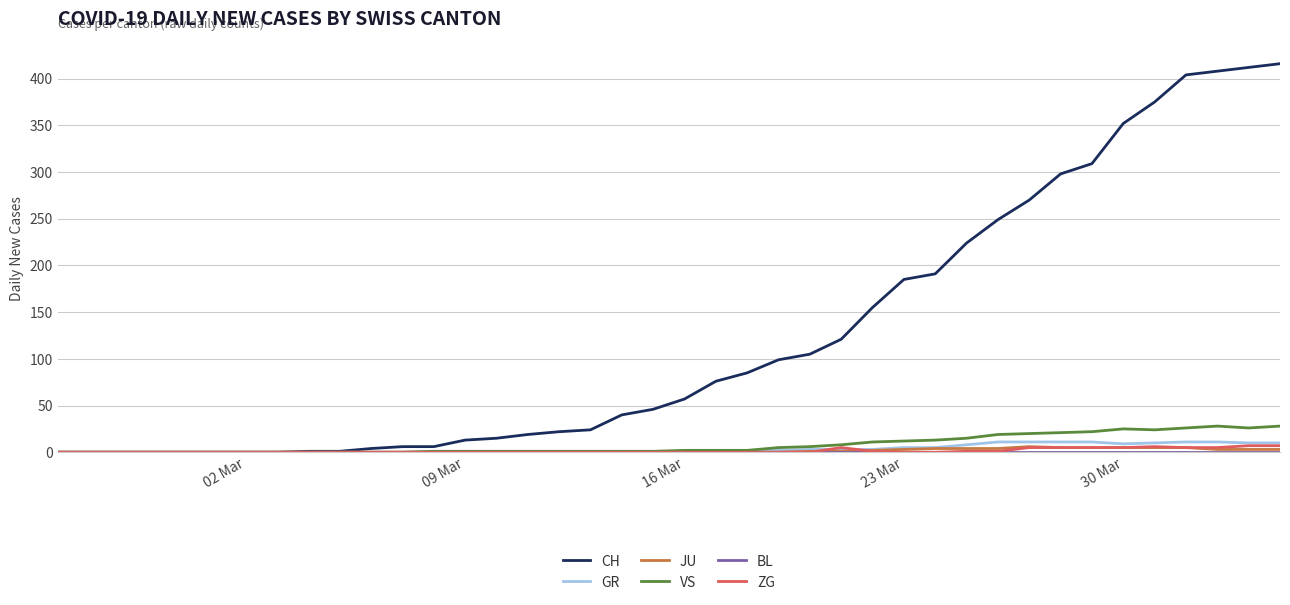

What is the sum of all GR values?

139